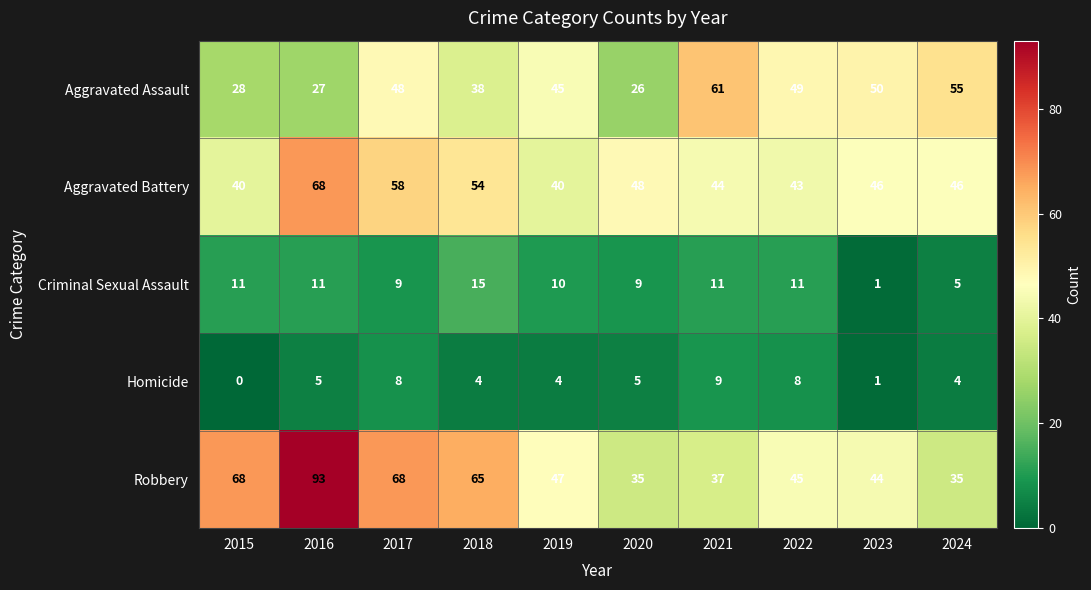

What is the greatest value displayed?

93